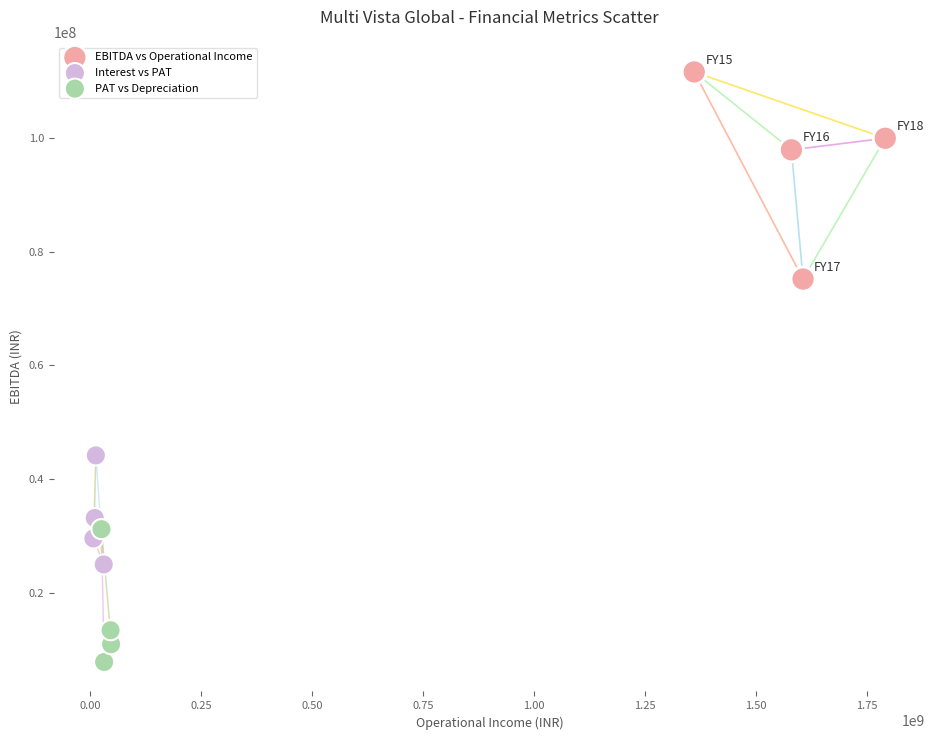

What are all the series names shown in the legend?

EBITDA vs Operational Income, Interest vs PAT, PAT vs Depreciation